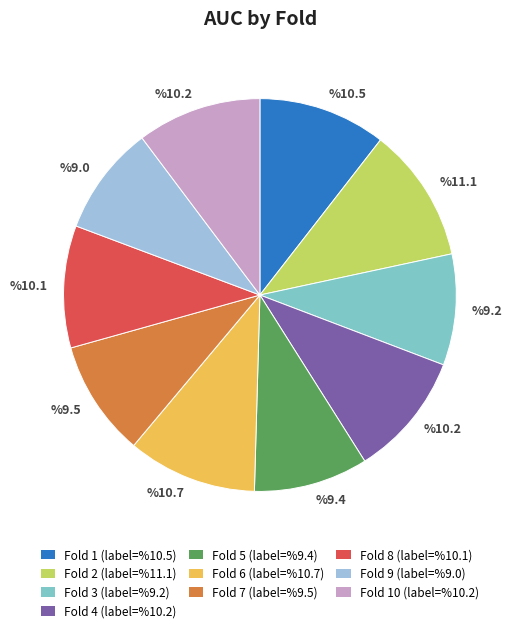

Does any single category account for the majority?

No